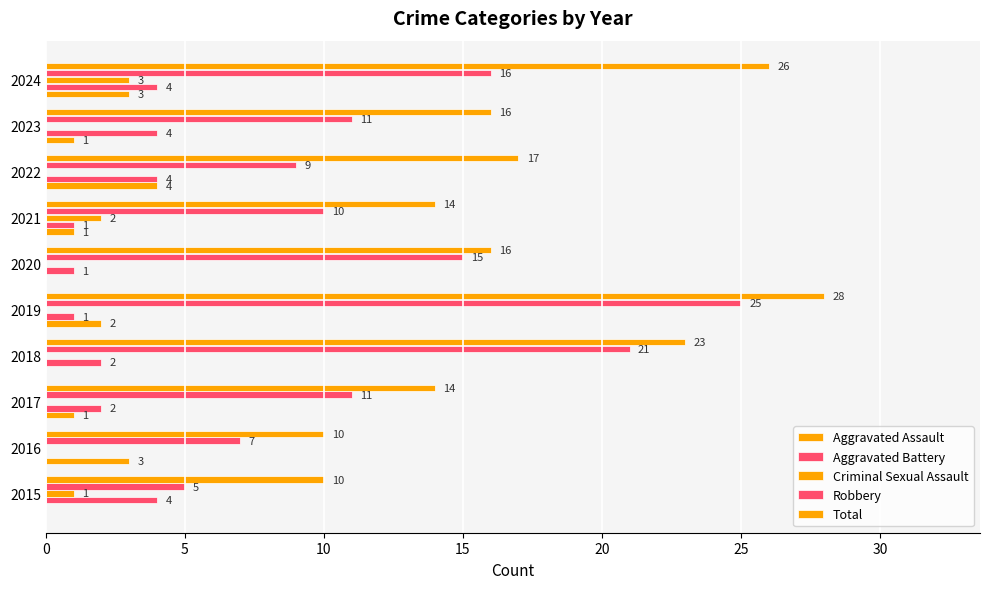

Reading right to left, list all the values displayed in this chart.

Aggravated Assault: 3	1	4	1	0	2	0	1	3	0
Aggravated Battery: 4	4	4	1	1	1	2	2	0	4
Criminal Sexual Assault: 3	0	0	2	0	0	0	0	0	1
Robbery: 16	11	9	10	15	25	21	11	7	5
Total: 26	16	17	14	16	28	23	14	10	10